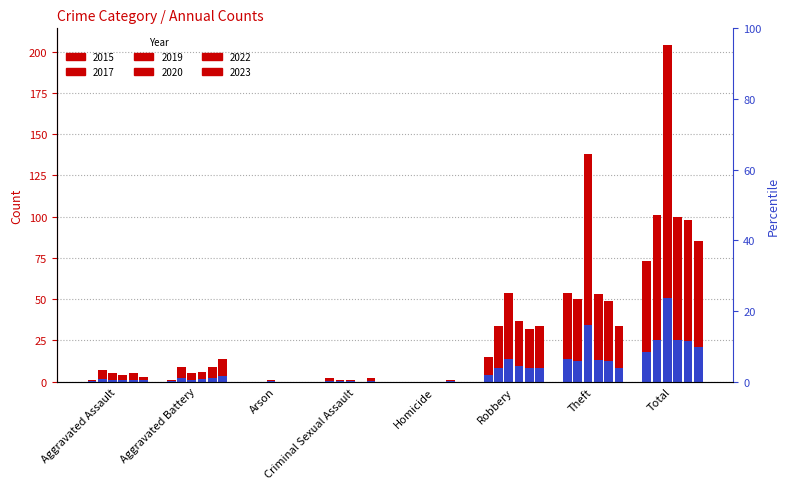

List the labels in order of 2015 value, smallest first.

Arson, Homicide, Aggravated Assault, Aggravated Battery, Criminal Sexual Assault, Robbery, Theft, Total